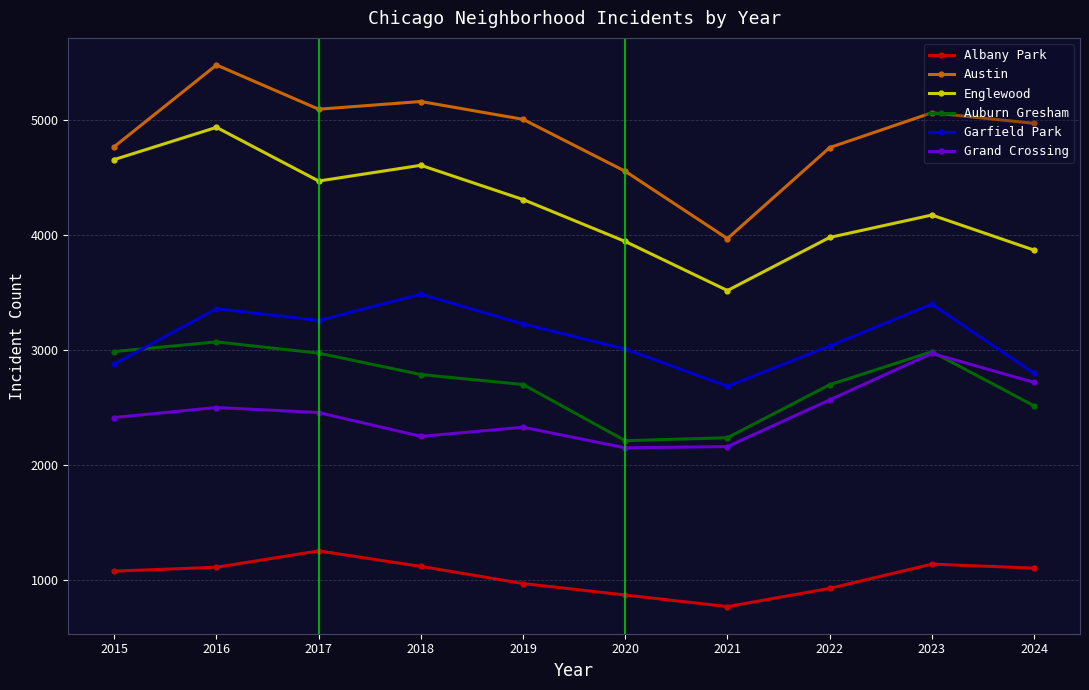

What is the sum of the Garfield Park values at 2018 and 2022?

6521